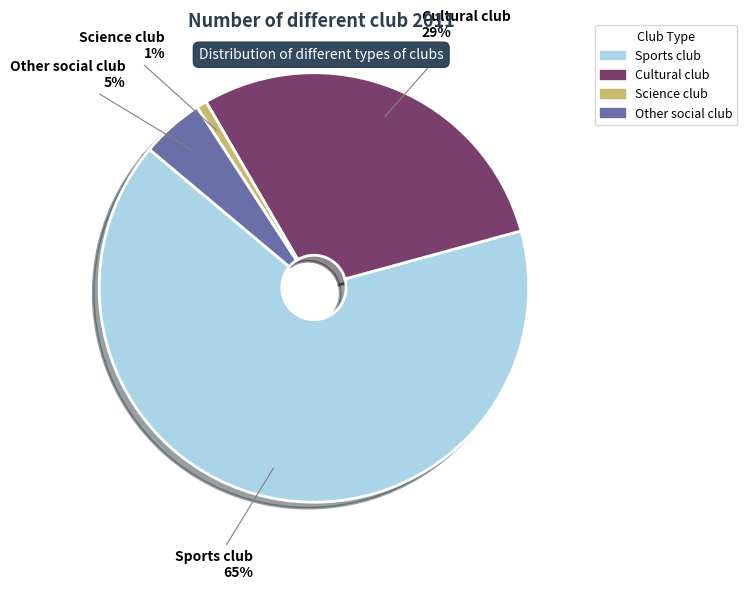

How many segments does this pie chart have?

4